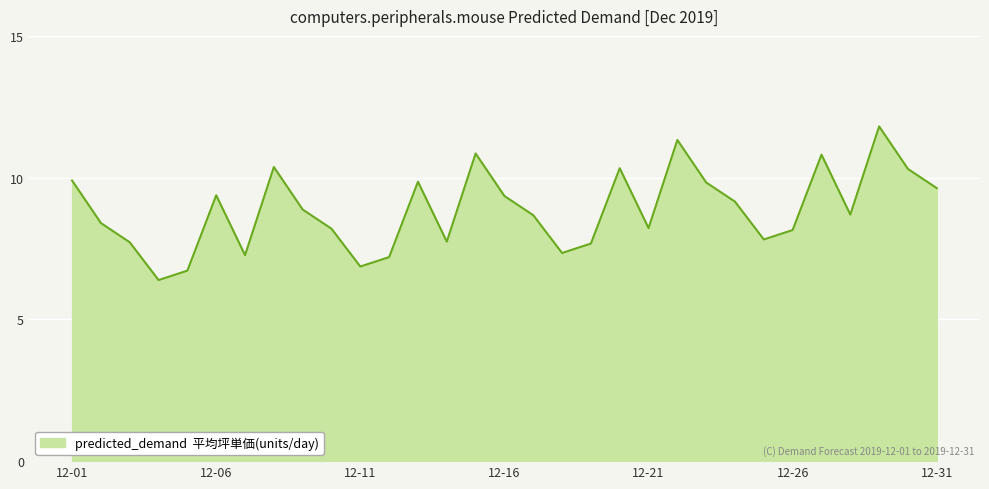

What is the minimum value shown in the chart?

6.4